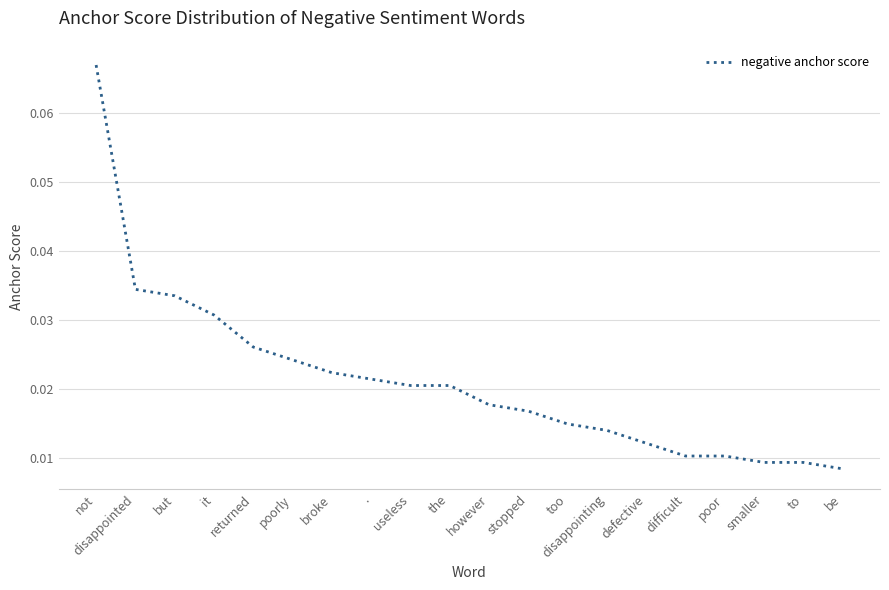

At which category does the chart reach its peak across all series?

not